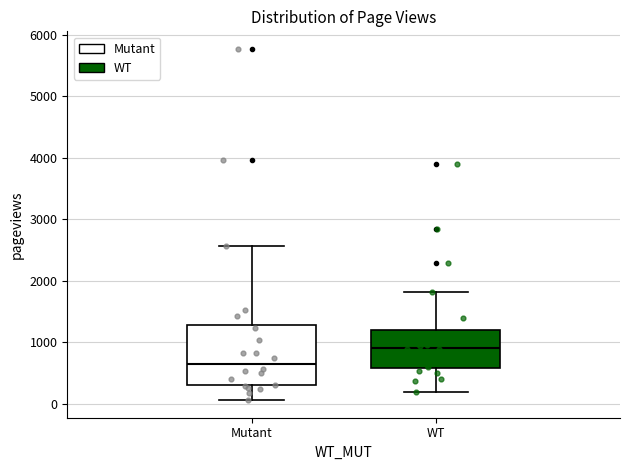

Comparing the boxes themselves (not the whiskers), which one is the tallest?

Mutant